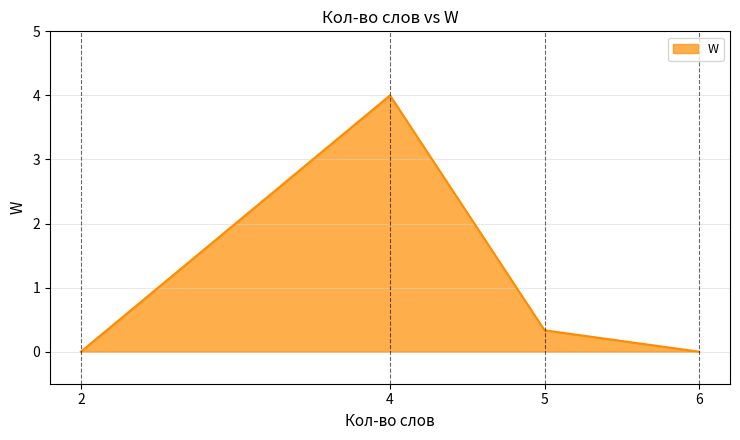

What is the difference between the second highest and minimum values?

0.3